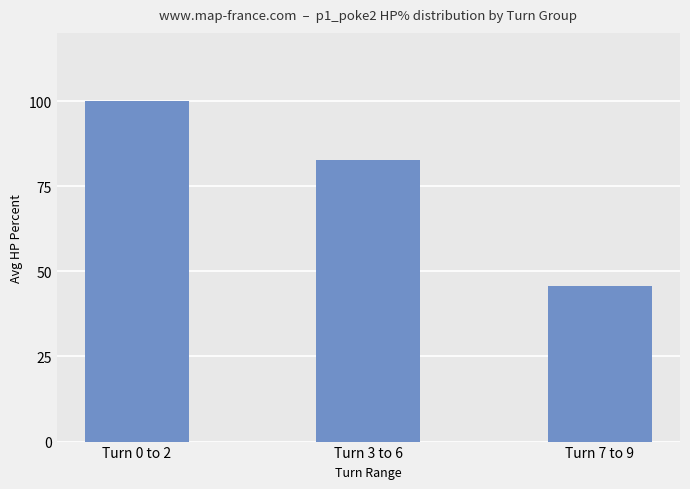

The value at Turn 7 to 9 is 80.2. True or false?

False